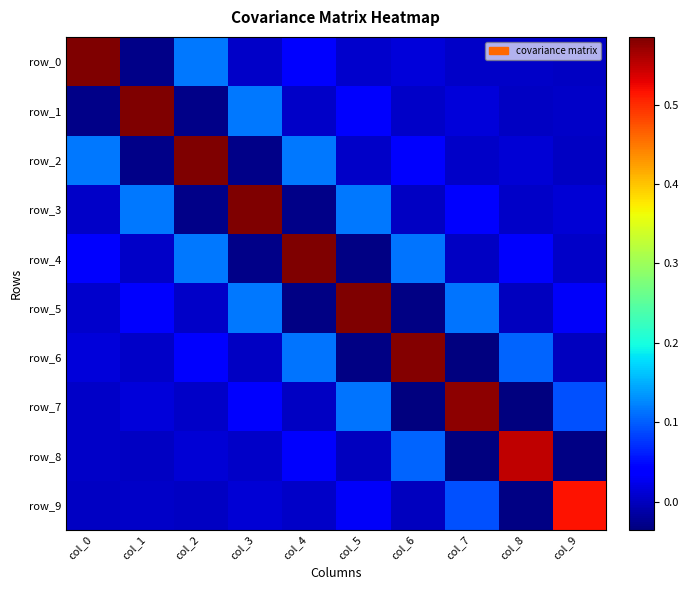

Which series changed the most between col_0 and col_4?

row_0